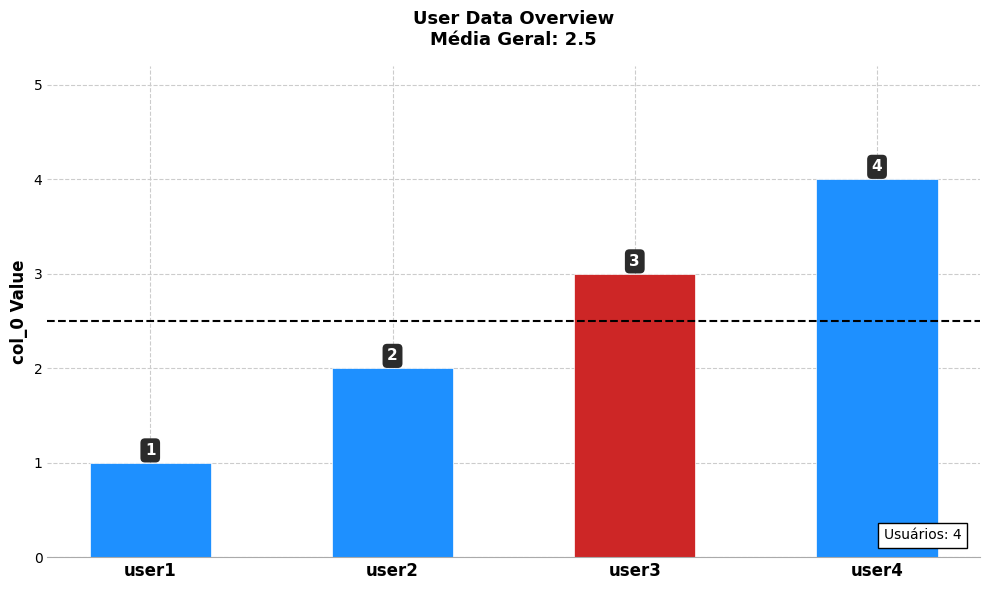

Reading left to right, list all the values displayed in this chart.

1	2	3	4